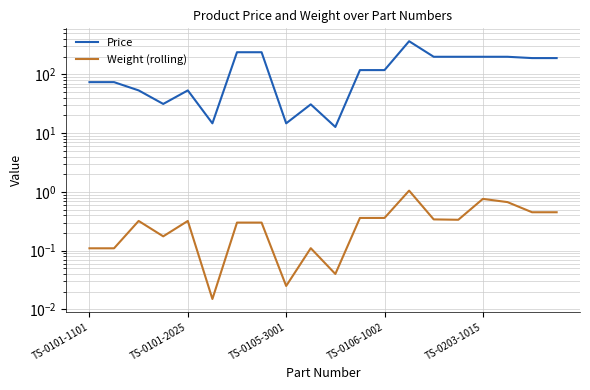

At how many categories does at least one series exceed 36?

15